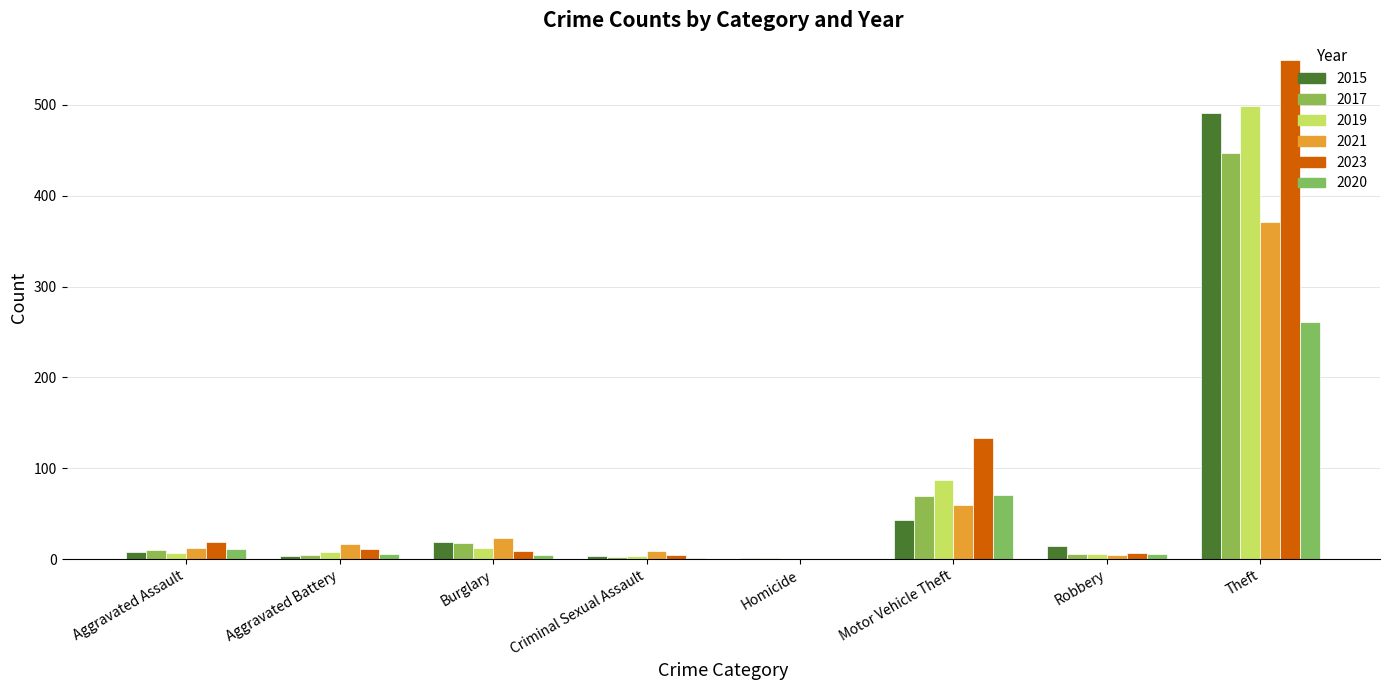

Are the bars horizontal?

No